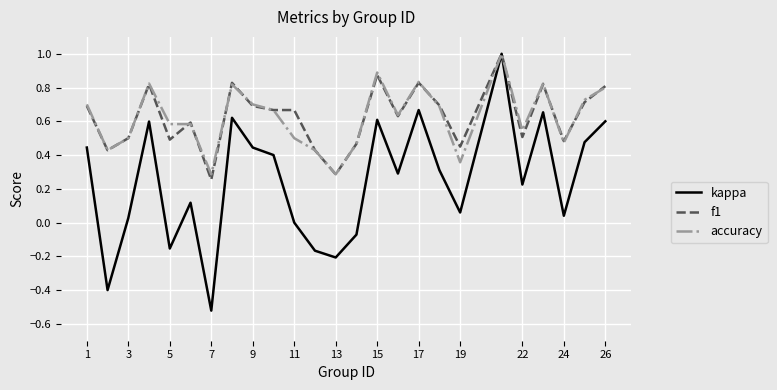

What is the greatest value displayed?

1.0